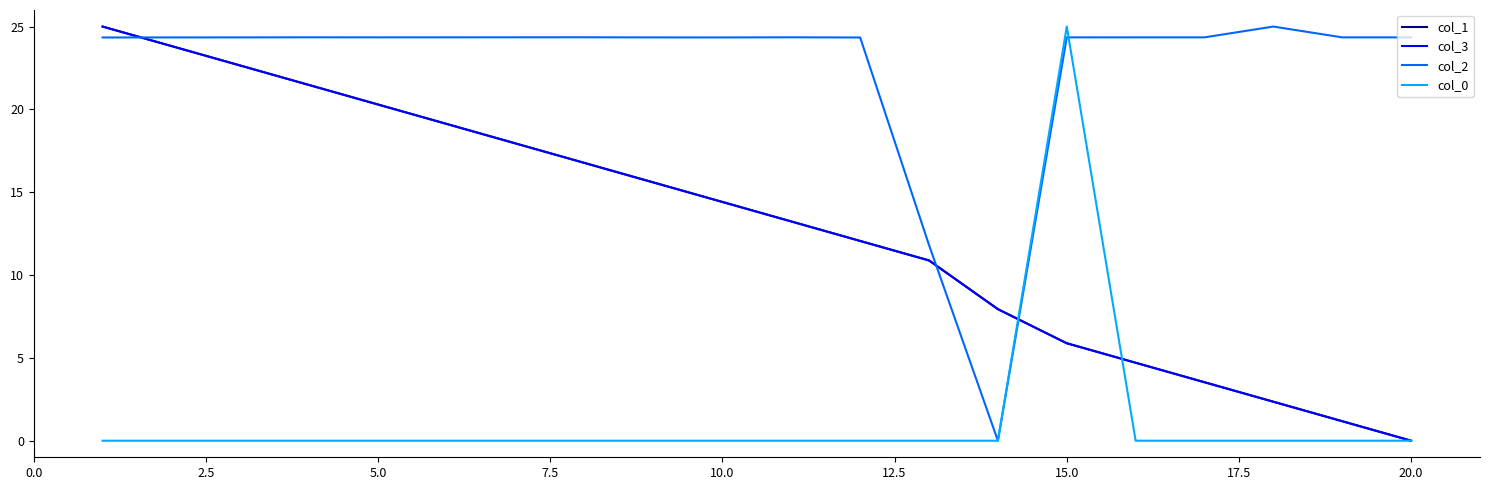

After their last crossing, which series has the higher values: col_2 or col_1?

col_2